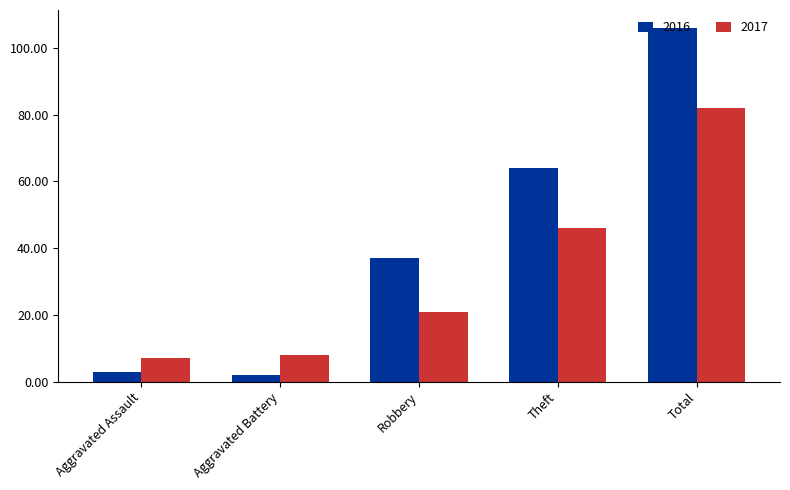

Which label corresponds to the smallest value in the chart?

Aggravated Battery